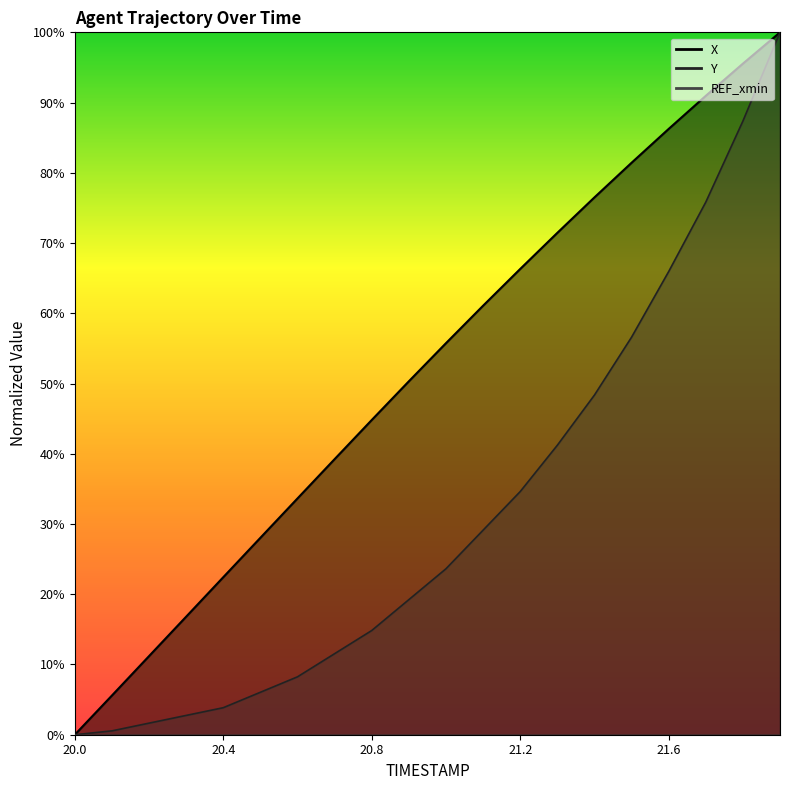

The Y series shows 3.8 at 20.4. True or false?

True